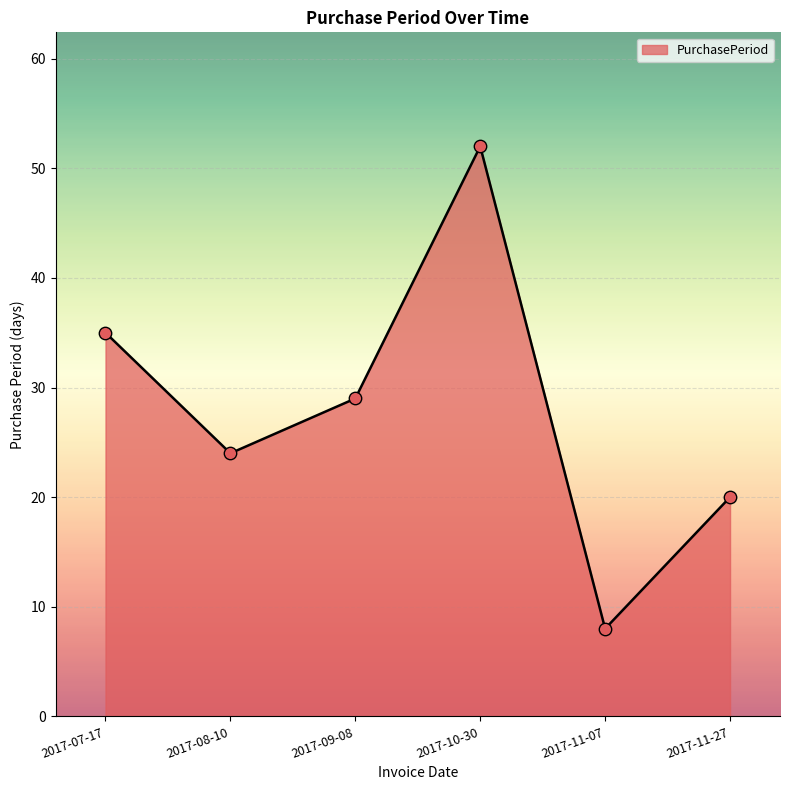

What is the change in value from 2017-08-10 to 2017-11-27?

-4